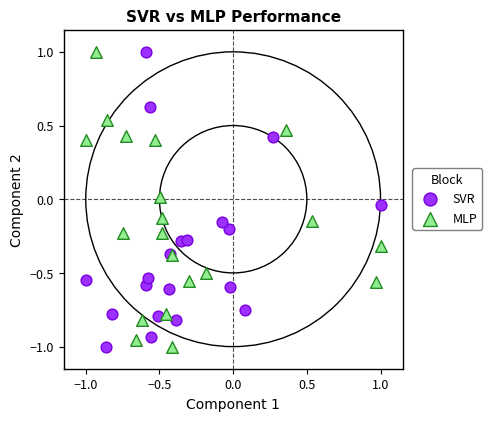

What are all the series names shown in the legend?

SVR, MLP